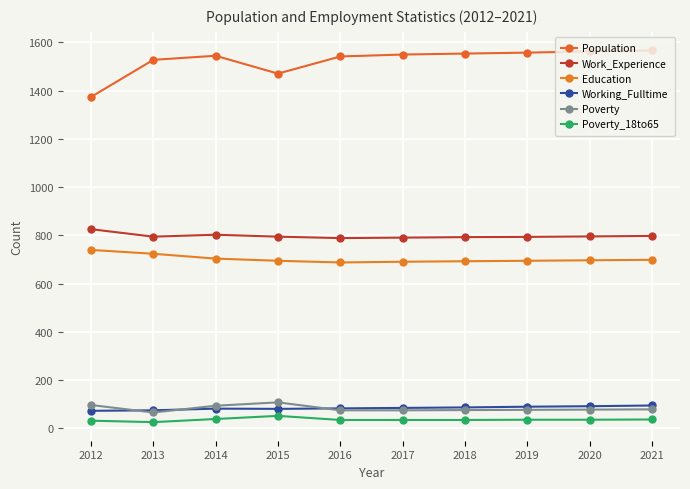

What are all the series names shown in the legend?

Population, Work_Experience, Education, Working_Fulltime, Poverty, Poverty_18to65